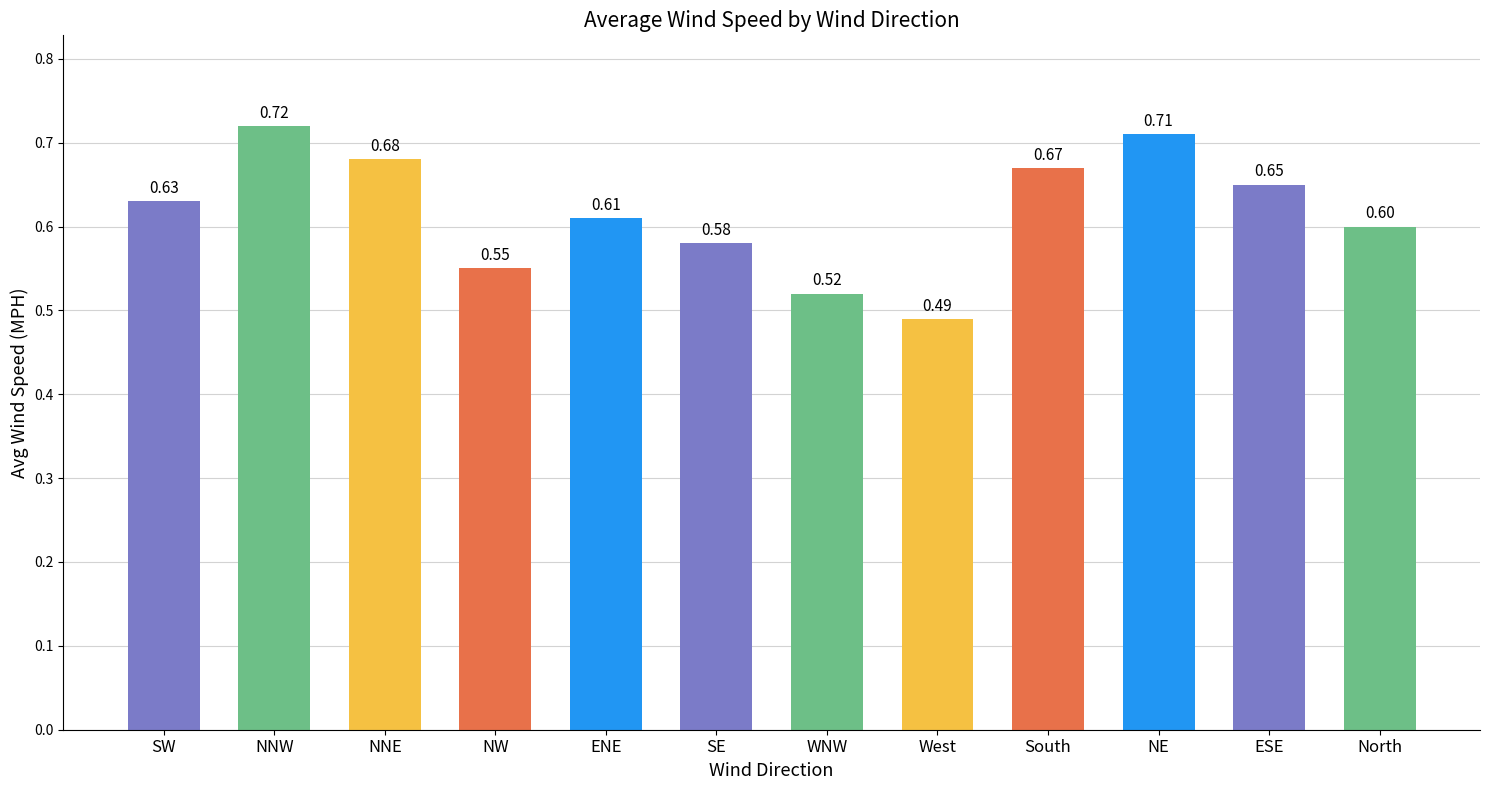

What is the sum of the values at NW and SW?

1.2